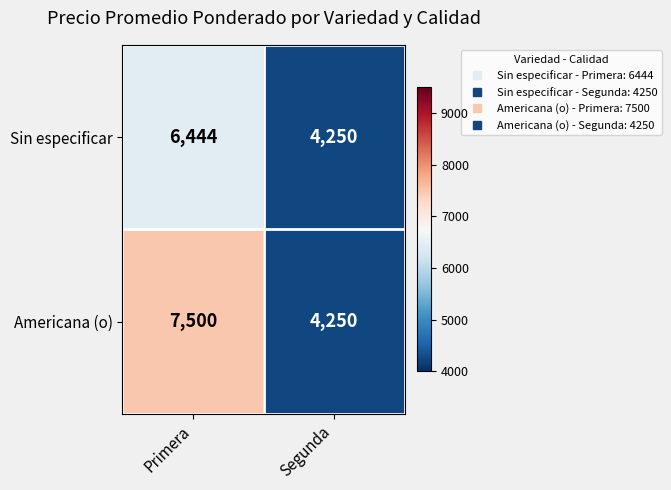

Which series has the largest range (max minus min)?

Americana (o)